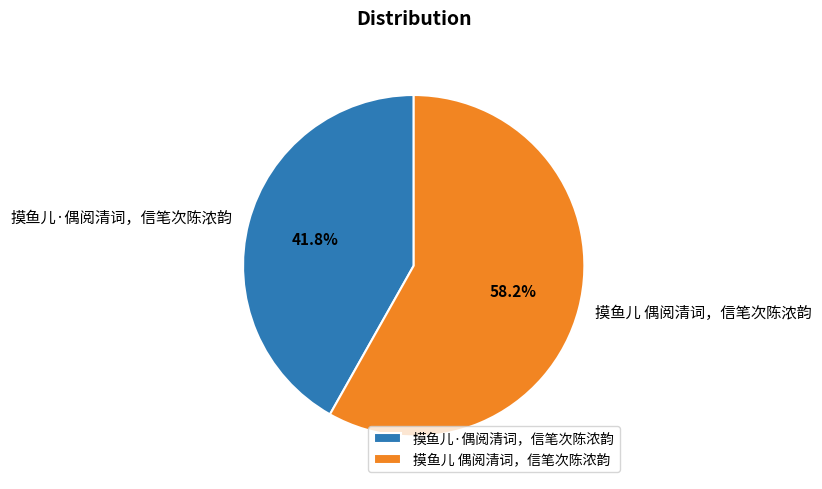

How many slices are in this pie chart?

2